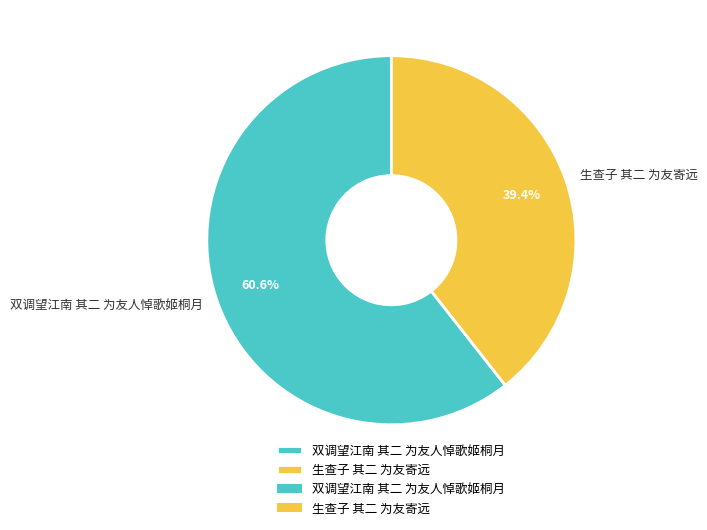

Count the number of slices in the pie.

2